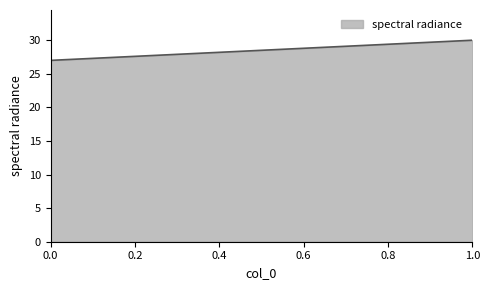

What is the change in value from 1 to 0?

-3